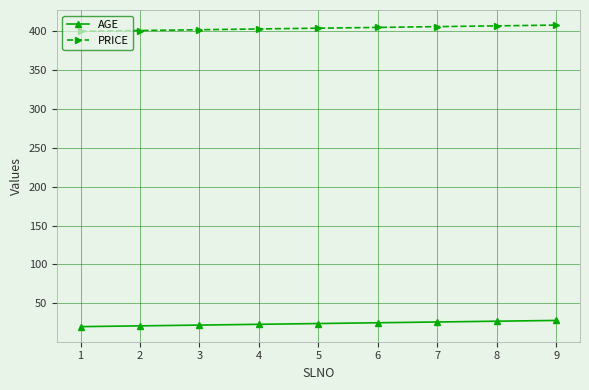

The value of PRICE at 5 is 557. True or false?

False